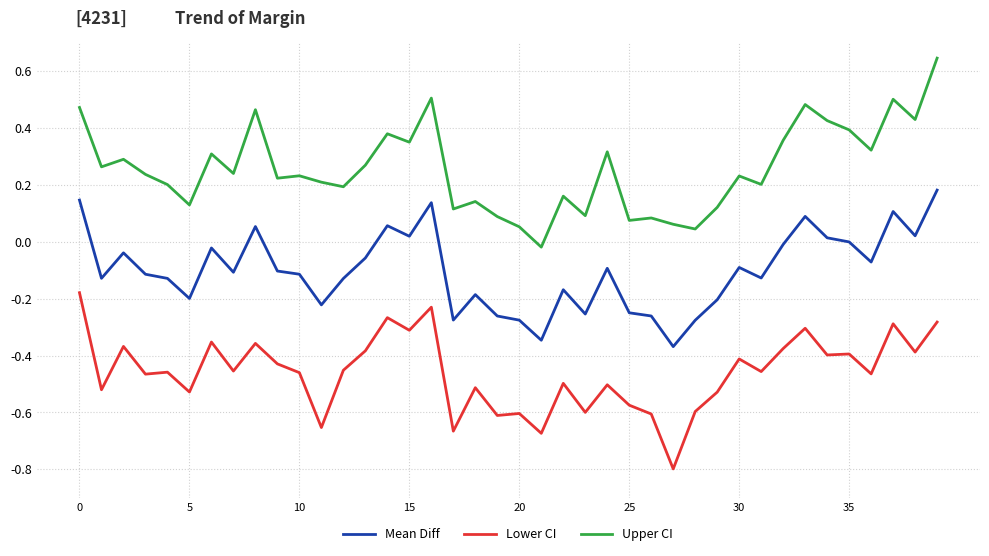

List the series in order of their peak value, highest first.

Upper CI, Mean Diff, Lower CI